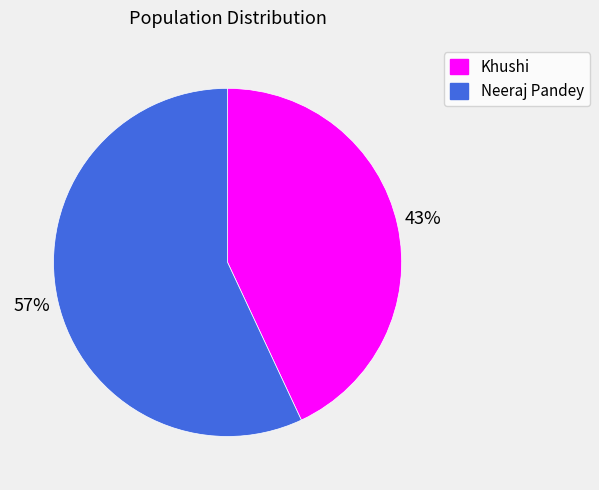

Combined, do Neeraj Pandey and Khushi account for over 50%?

Yes